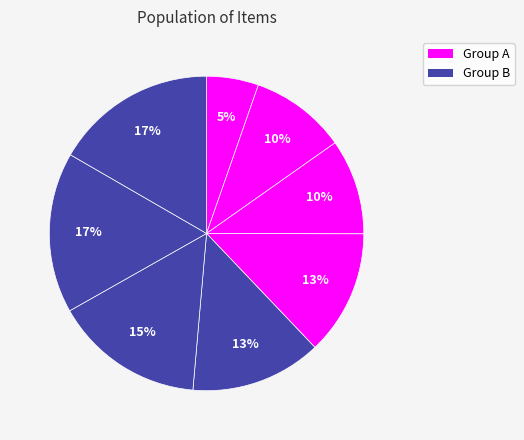

Rank the categories by value from lowest to highest.

0, 2, 1, 3, 4, 5, 6, 7